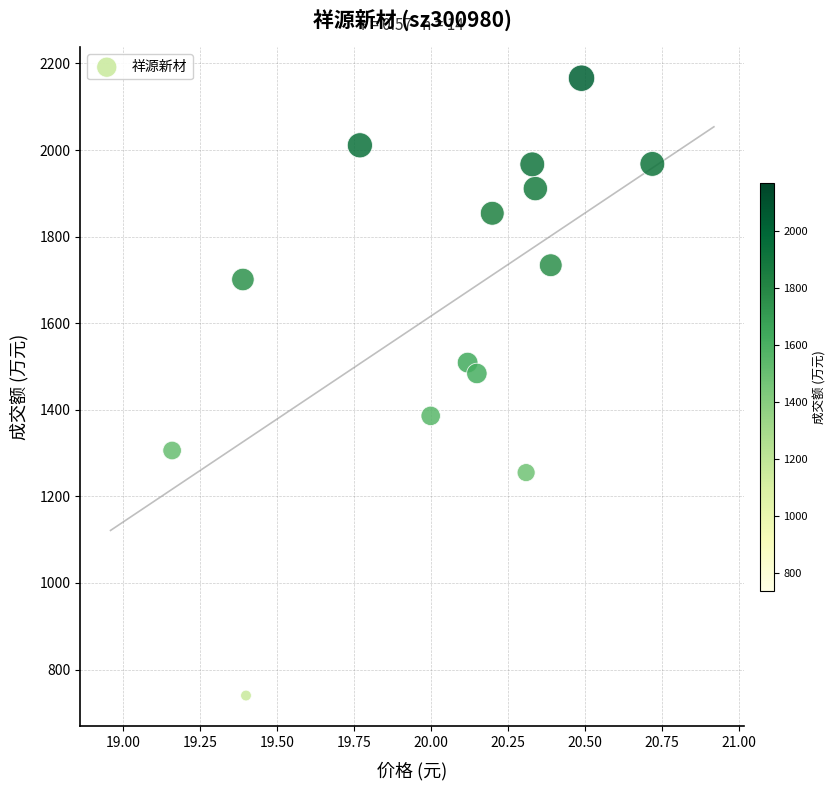

What Y value in the scatter plot is closest to 1453?

1484